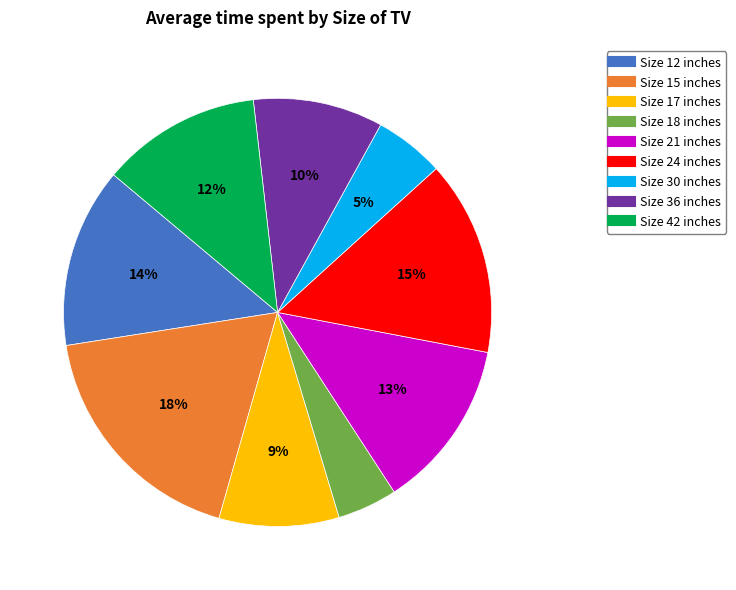

To the nearest percent, what is the average slice percentage?

11%